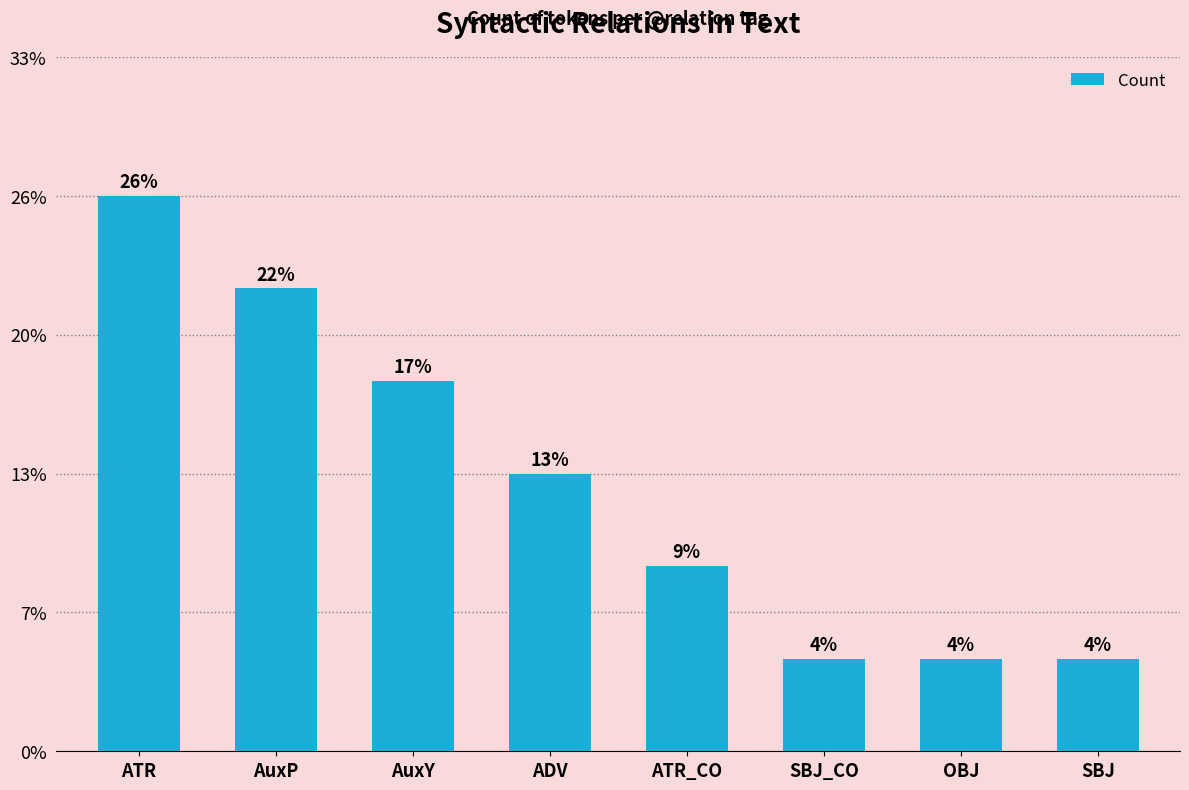

Does the chart contain any negative values?

No